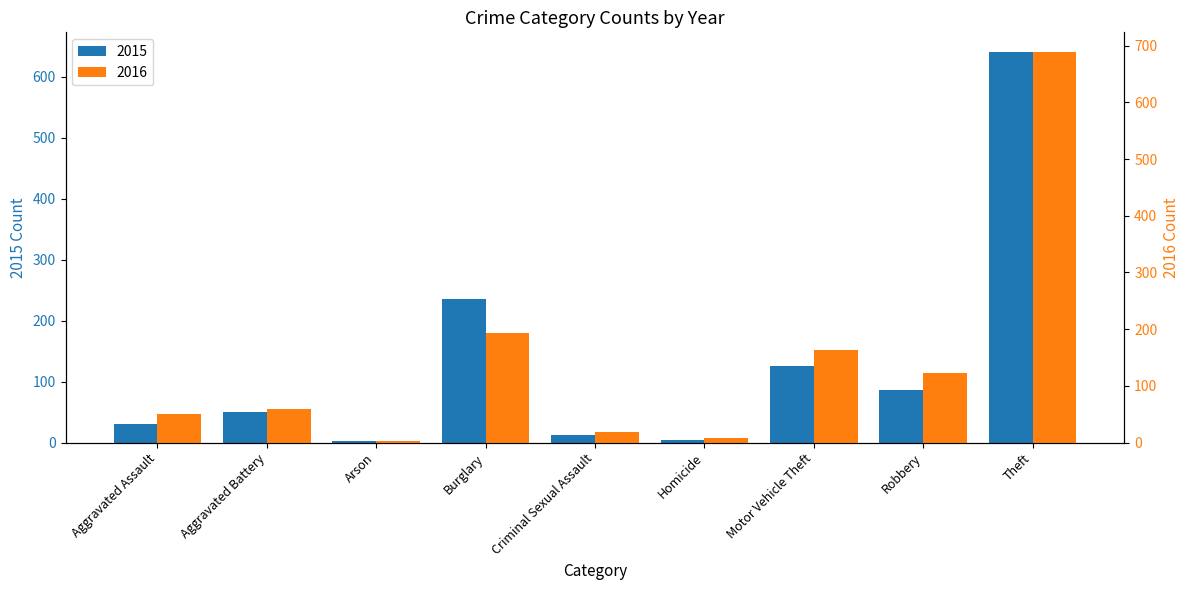

Reading left to right, list all the values displayed in this chart.

2015: 31	50	3	236	13	4	125	87	641
2016: 50	60	3	194	19	8	163	123	689